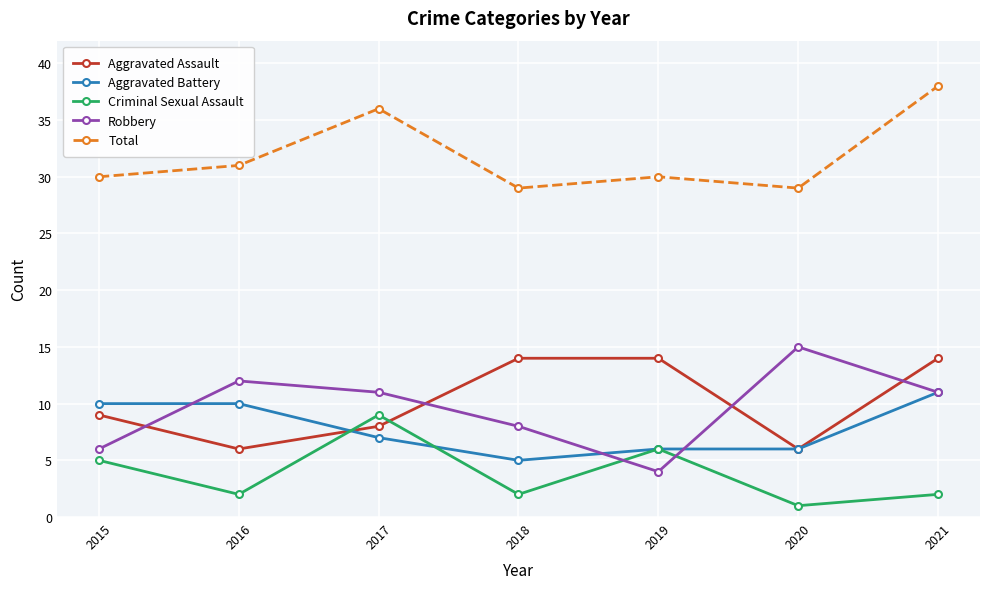

Which series ends up on top after the final intersection of Aggravated Battery and Criminal Sexual Assault?

Aggravated Battery